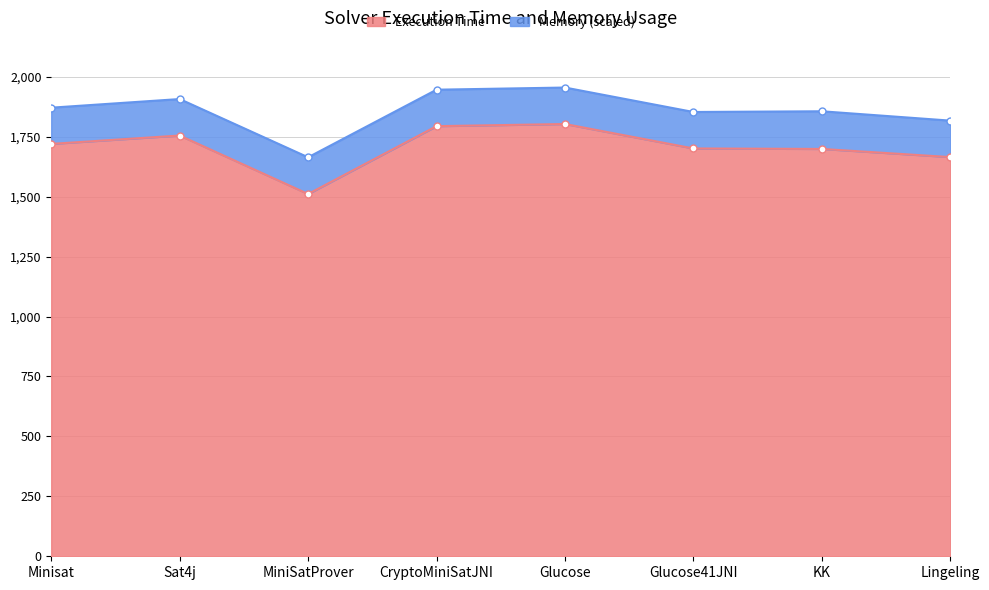

At which label does the data first exceed 1720?

Sat4j